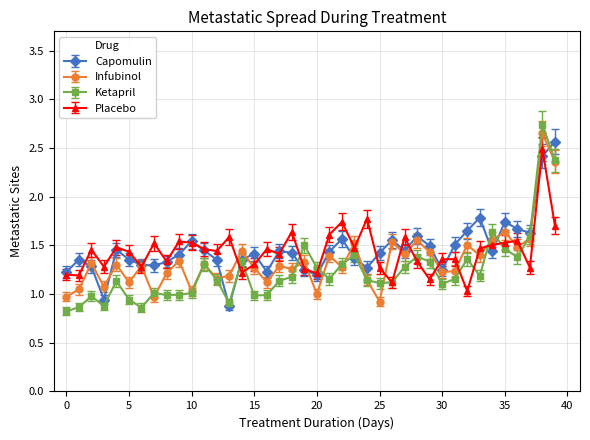

What is the minimum value shown in the chart?

0.8